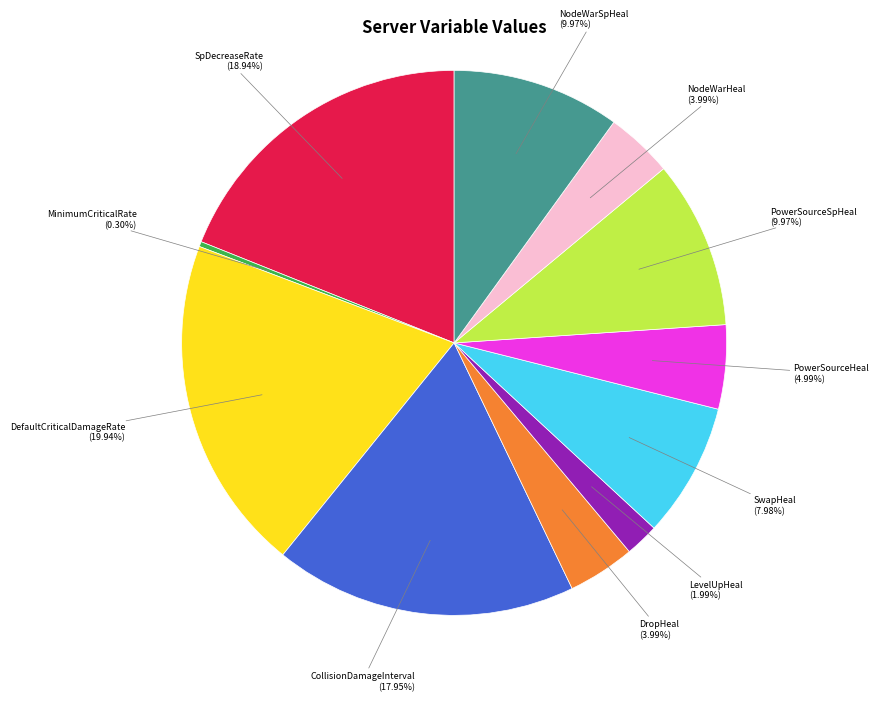

Which has a higher value, DropHeal or MinimumCriticalRate?

DropHeal